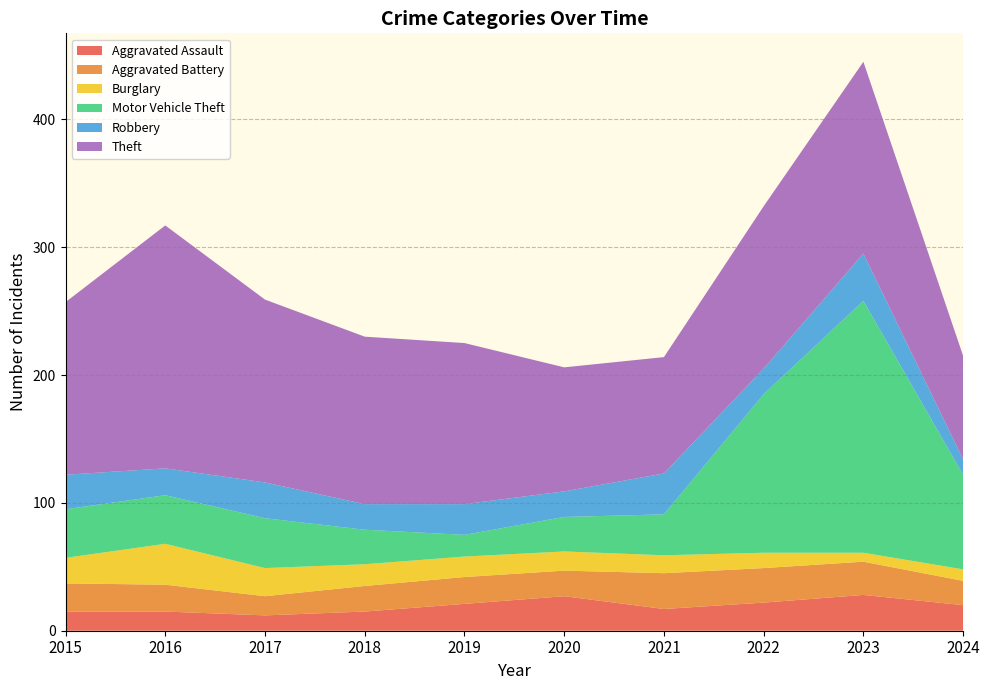

Reading left to right, what are all the values shown in this chart?

Aggravated Assault: 2015=15	2016=15	2017=12	2018=15	2019=21	2020=27	2021=17	2022=22	2023=28	2024=20
Aggravated Battery: 2015=22	2016=21	2017=15	2018=20	2019=21	2020=20	2021=28	2022=27	2023=26	2024=19
Burglary: 2015=20	2016=32	2017=22	2018=17	2019=16	2020=15	2021=14	2022=12	2023=7	2024=9
Motor Vehicle Theft: 2015=38	2016=38	2017=39	2018=27	2019=17	2020=27	2021=32	2022=124	2023=197	2024=74
Robbery: 2015=27	2016=21	2017=28	2018=20	2019=24	2020=20	2021=32	2022=20	2023=37	2024=12
Theft: 2015=135	2016=190	2017=143	2018=131	2019=126	2020=97	2021=91	2022=127	2023=150	2024=81